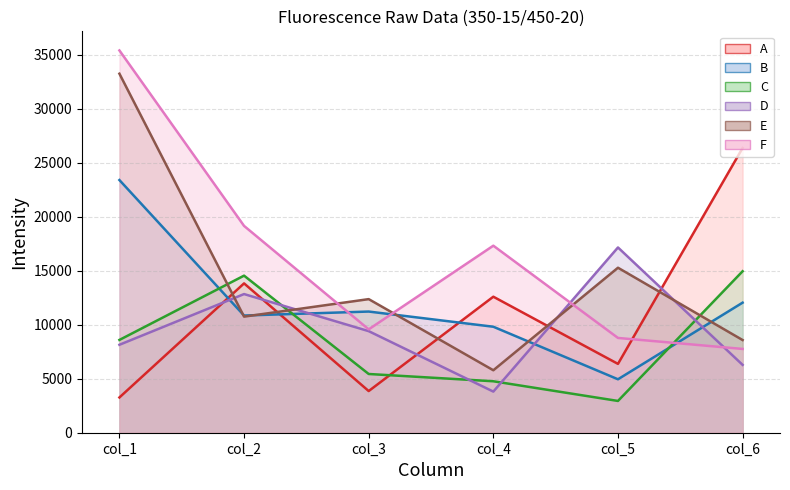

Which has a higher value, col_6 or col_4?

col_6